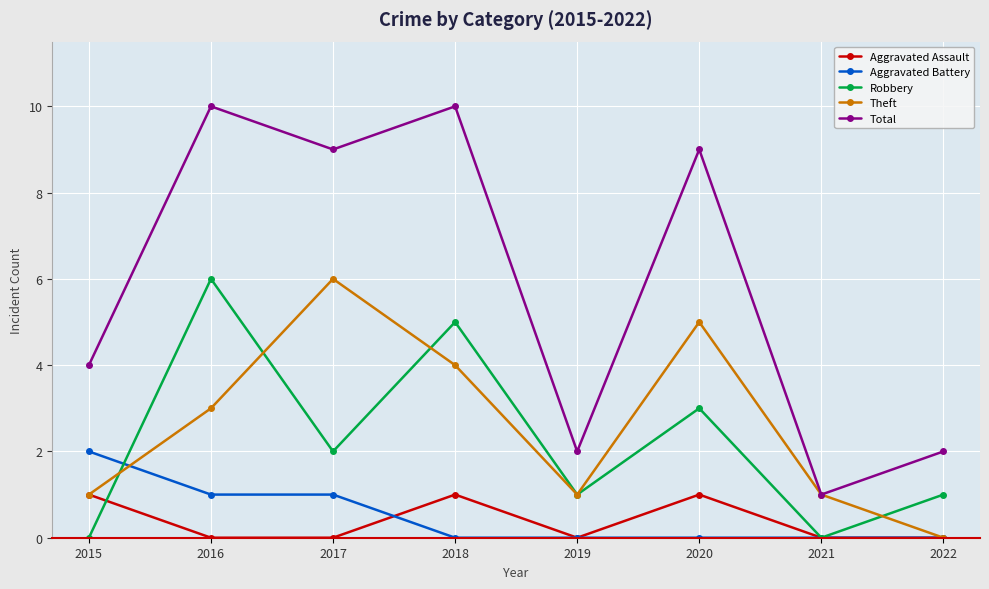

What is the difference between the Total values at 2016 and 2017?

1